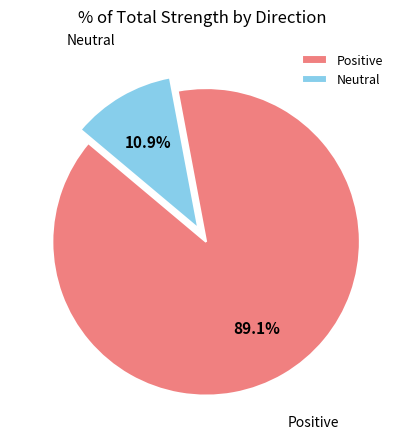

What is the ratio of the value at Positive to the value at Neutral?

8.2